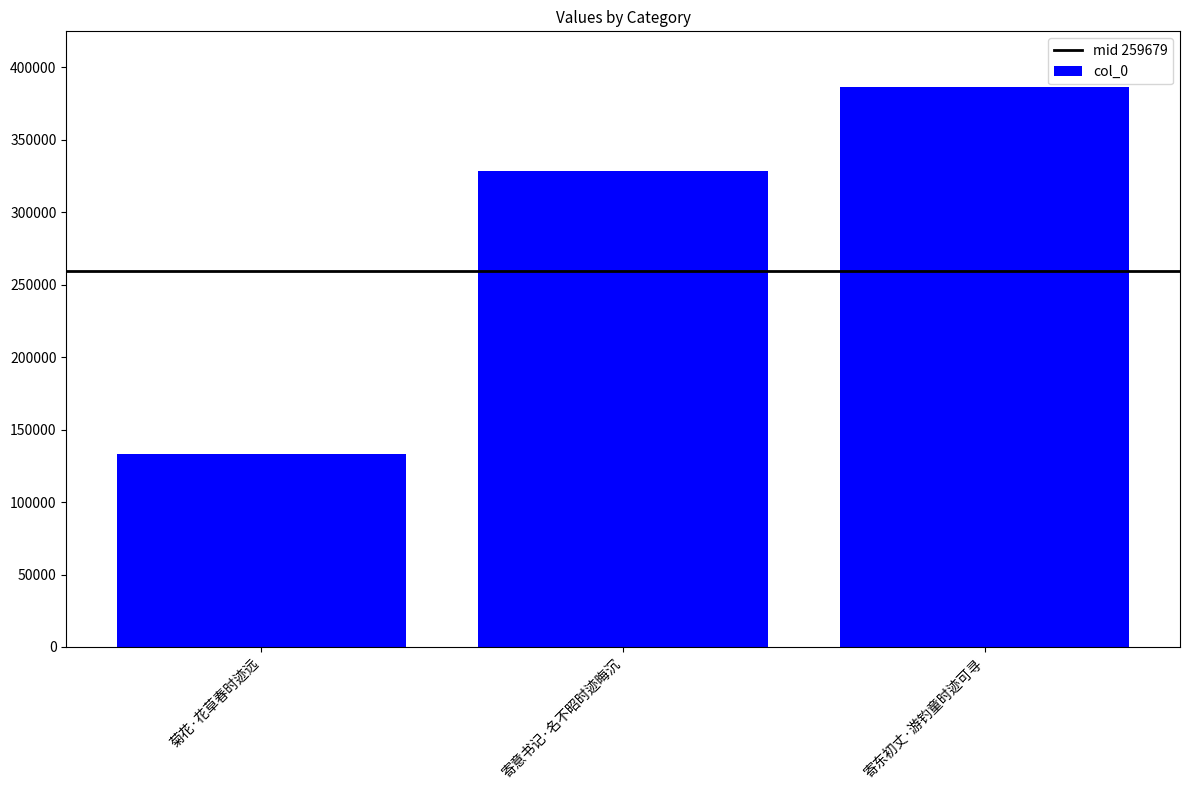

The chart shows a value of 181518 at 菊花·花草春时迹远. True or false?

False